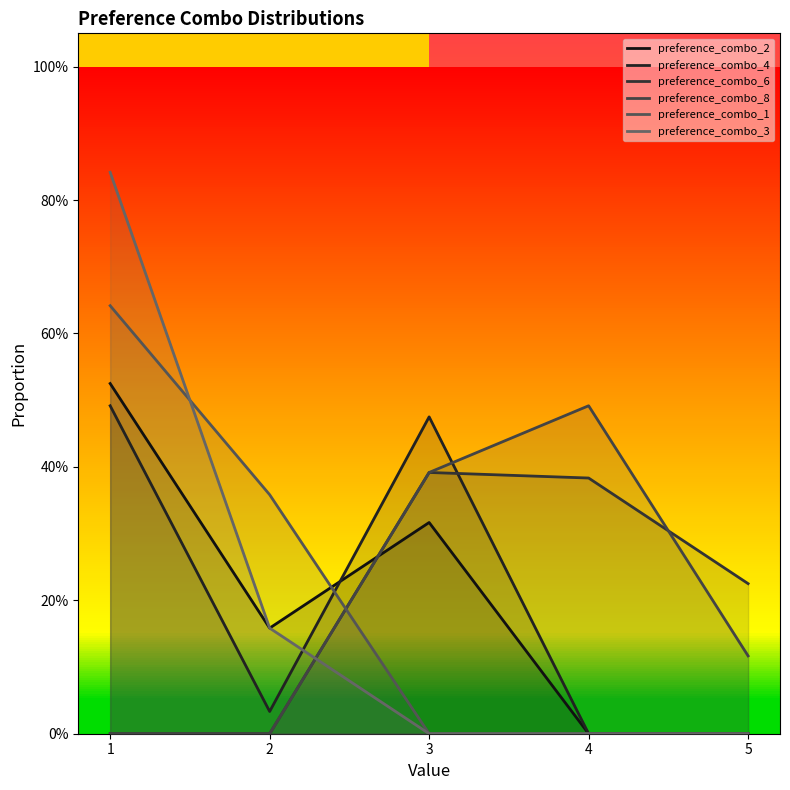

Does the chart display data point markers on the line(s)?

No